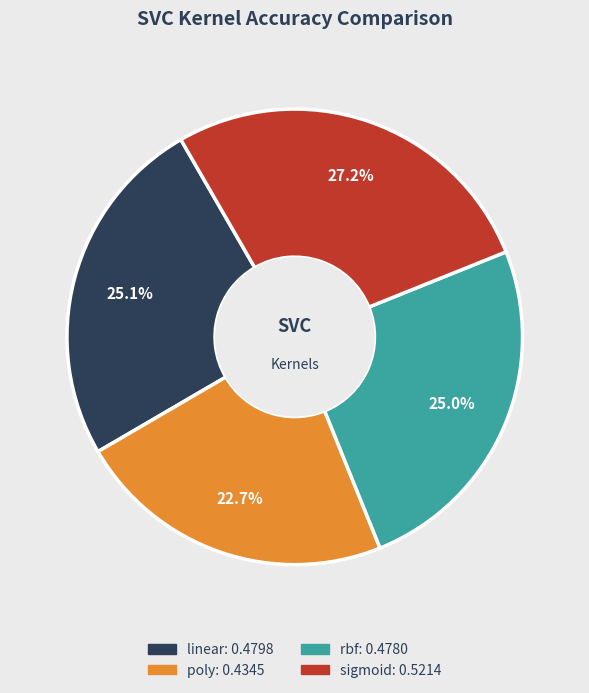

Between sigmoid and linear, which is larger?

sigmoid